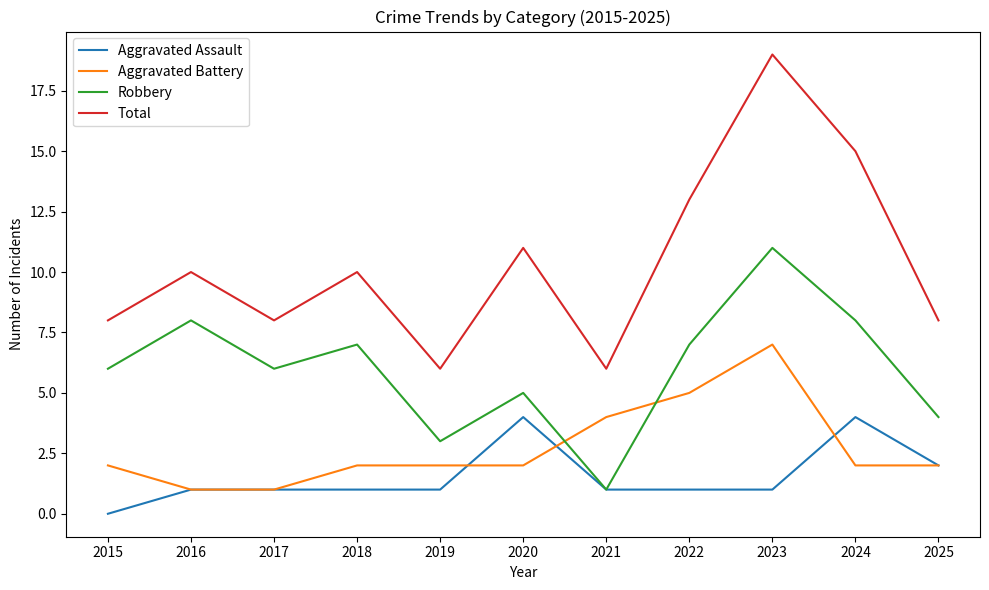

Rank the series by their maximum value, from lowest to highest.

Aggravated Assault, Aggravated Battery, Robbery, Total